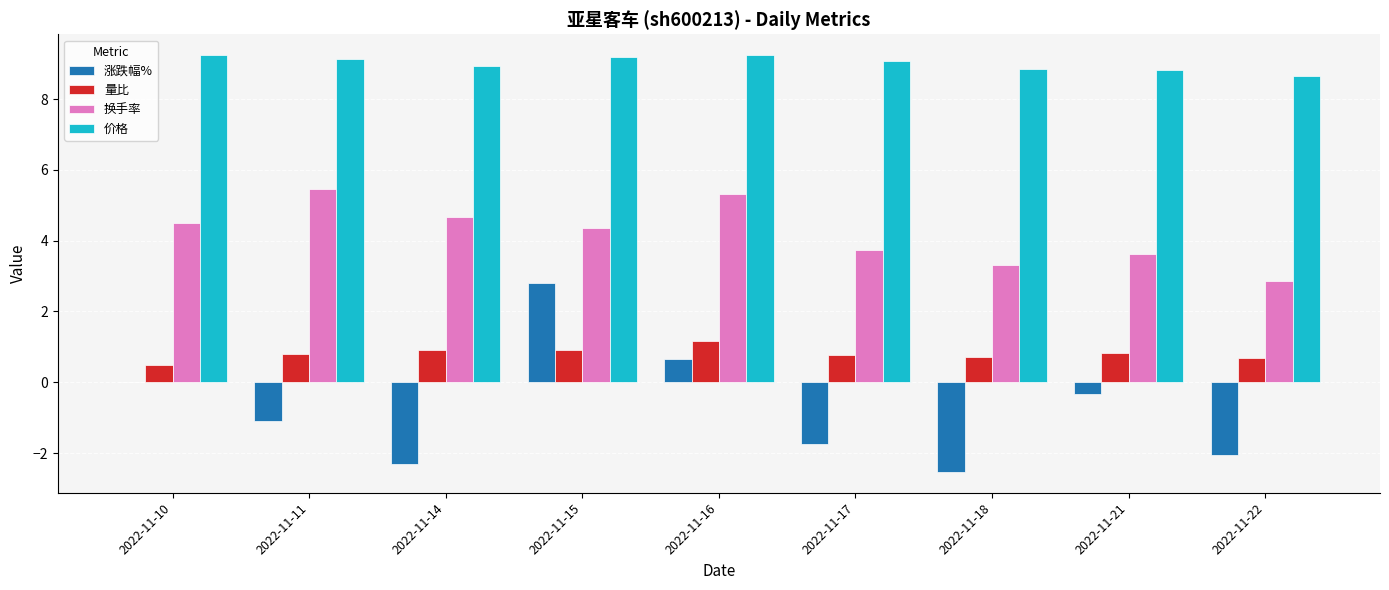

Is it true that 价格 equals 5.4 at 2022-11-10?

False